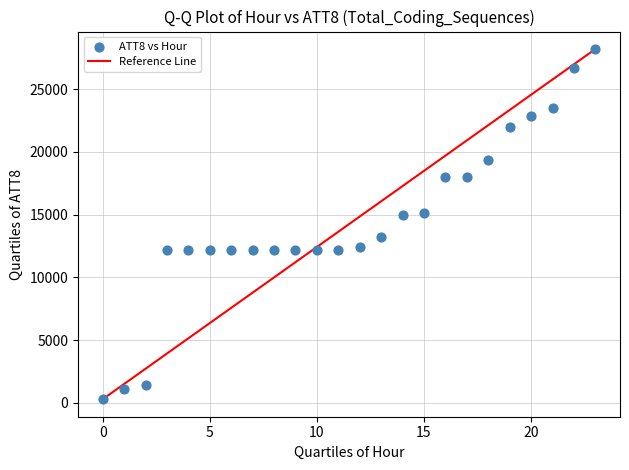

What is the range of Y values (max minus min)?

27900